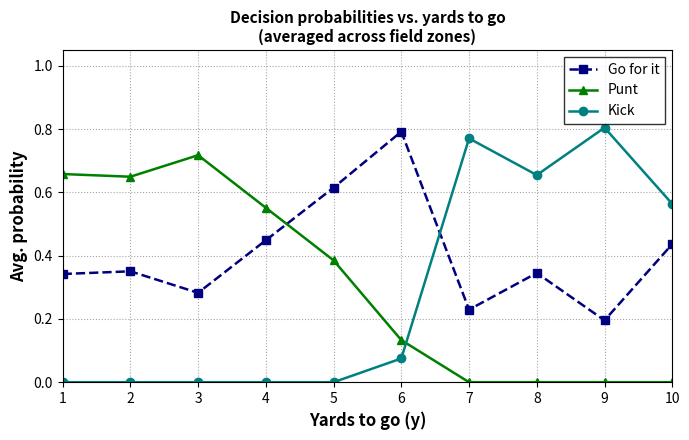

How many distinct data groups are displayed?

3